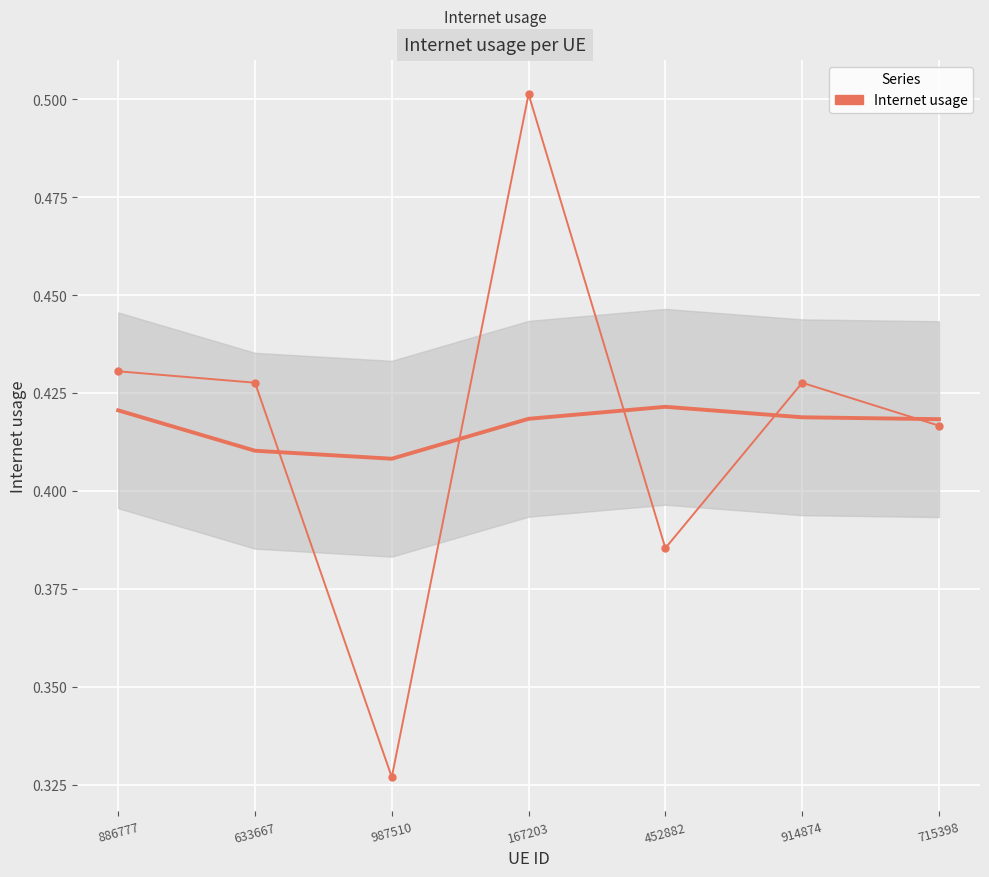

Count the values in the range 0 to 1.

7